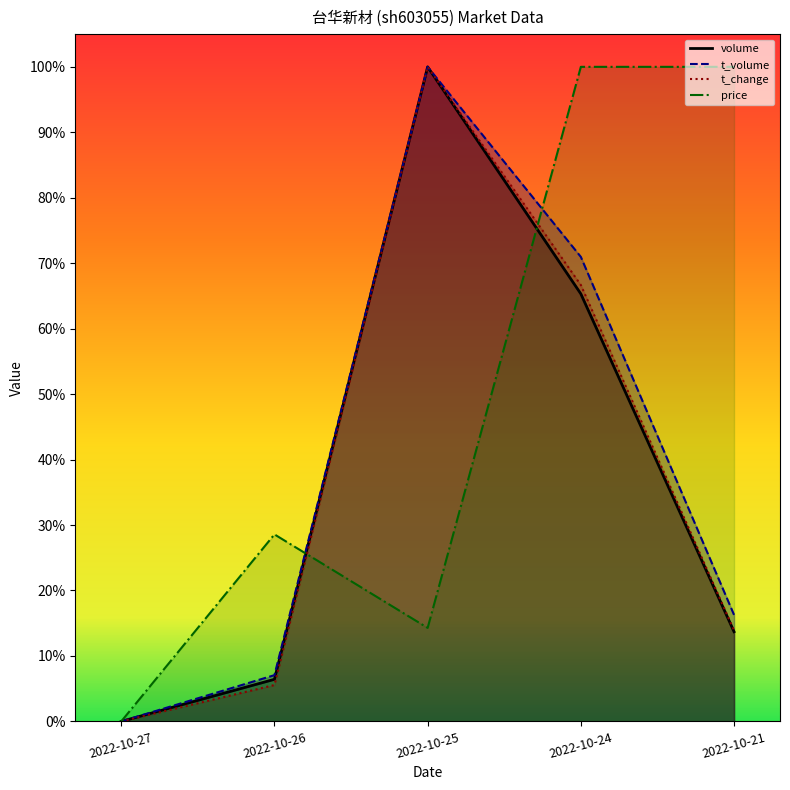

Reading left to right, what are all the values shown in this chart?

price: 0.0	0.3	0.1	1.0	1.0
volume: 0.0	0.1	1.0	0.7	0.1
t_volume: 0.0	0.1	1.0	0.7	0.2
t_change: 0.0	0.1	1.0	0.7	0.1